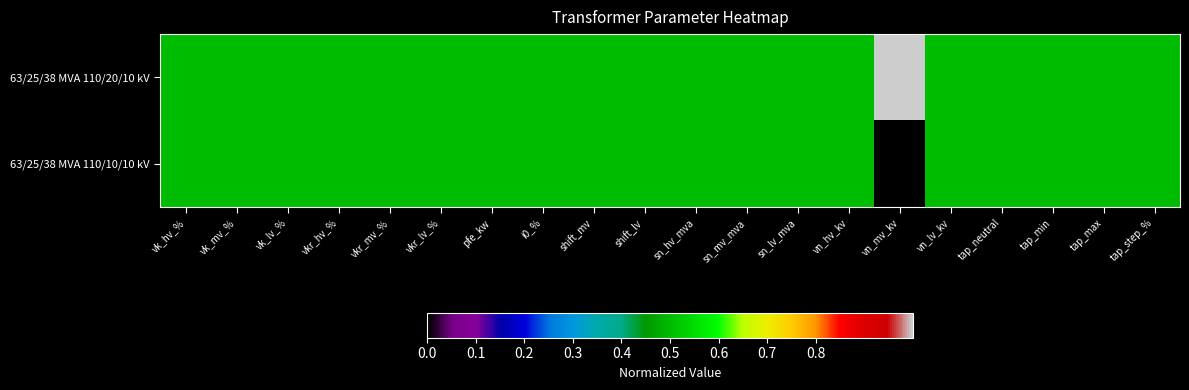

Which category has the highest value across all series?

vn_mv_kv